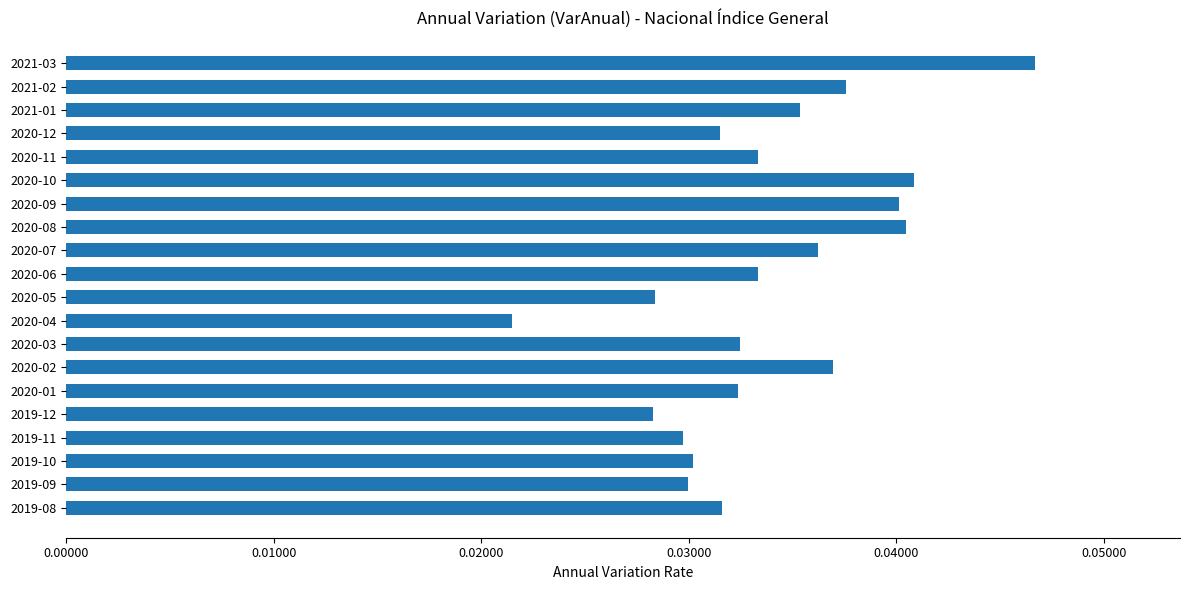

How many series are shown in this chart?

1